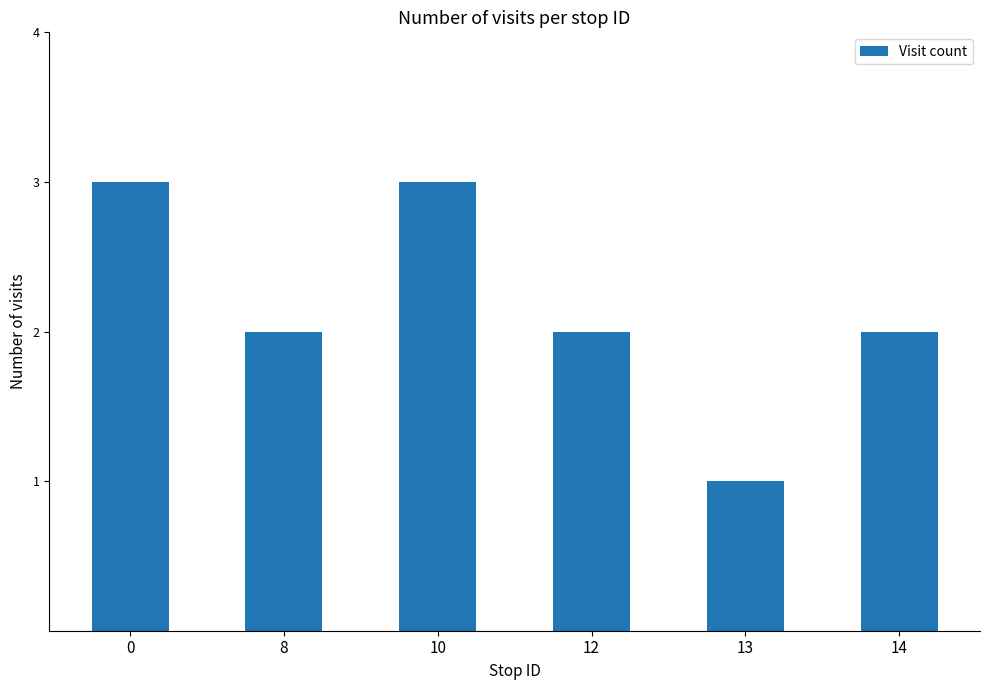

What is the sum of the values at 13 and 8?

3